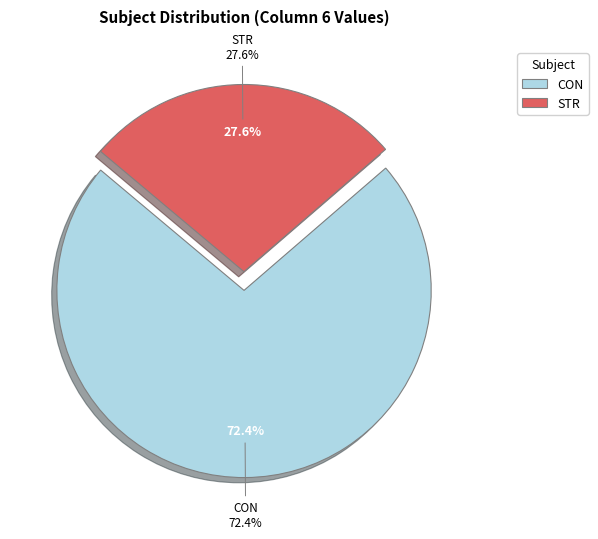

How many slices are in this pie chart?

2